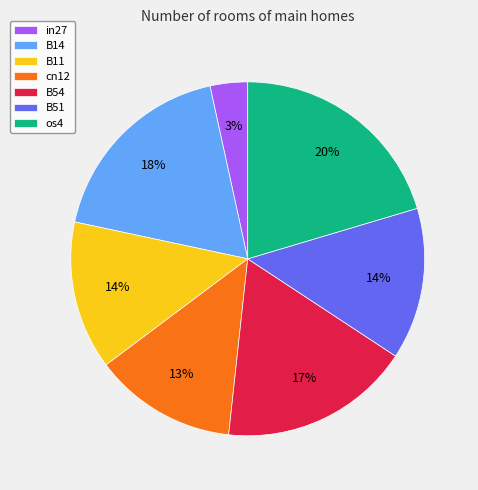

Is the sum of B11 and B54 greater than half?

No